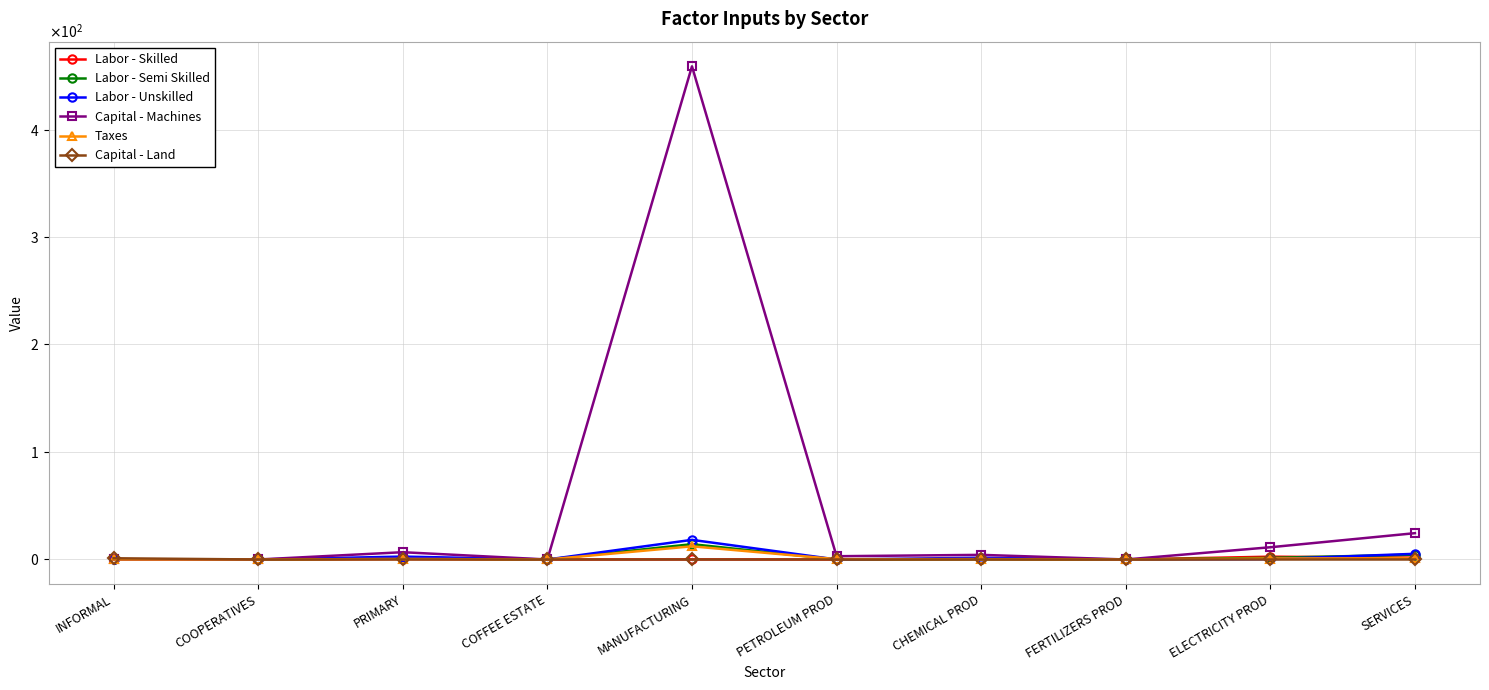

Which series has the largest total across all categories?

Capital - Machines